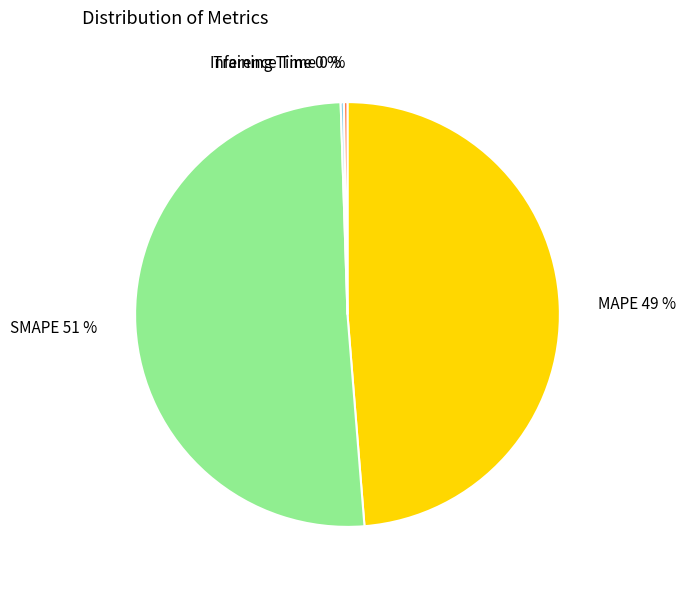

Is there any slice that represents more than half of the pie?

Yes